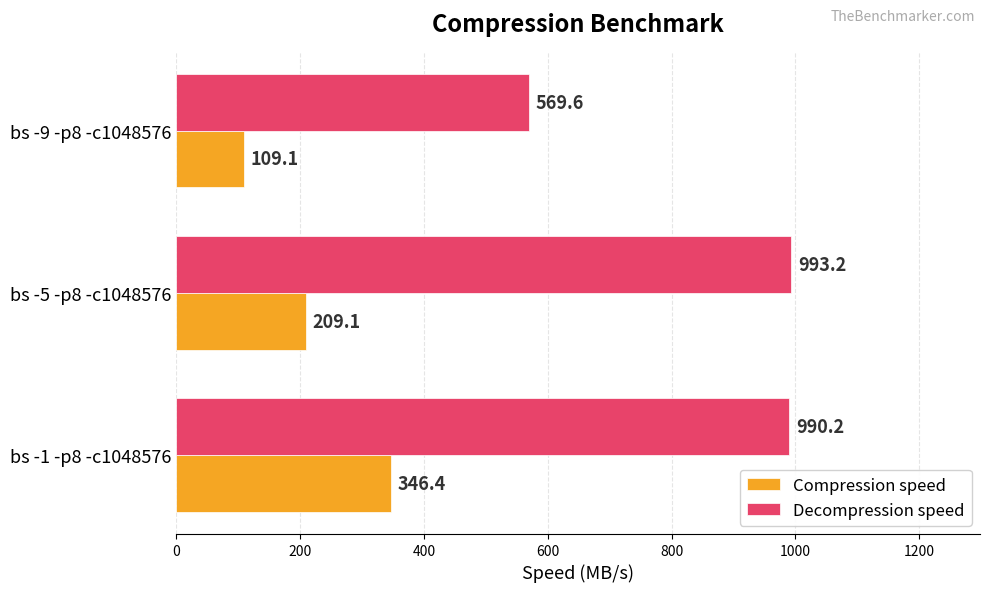

Is it true that Decompression speed equals 569.6 at bs -9 -p8 -c1048576?

True